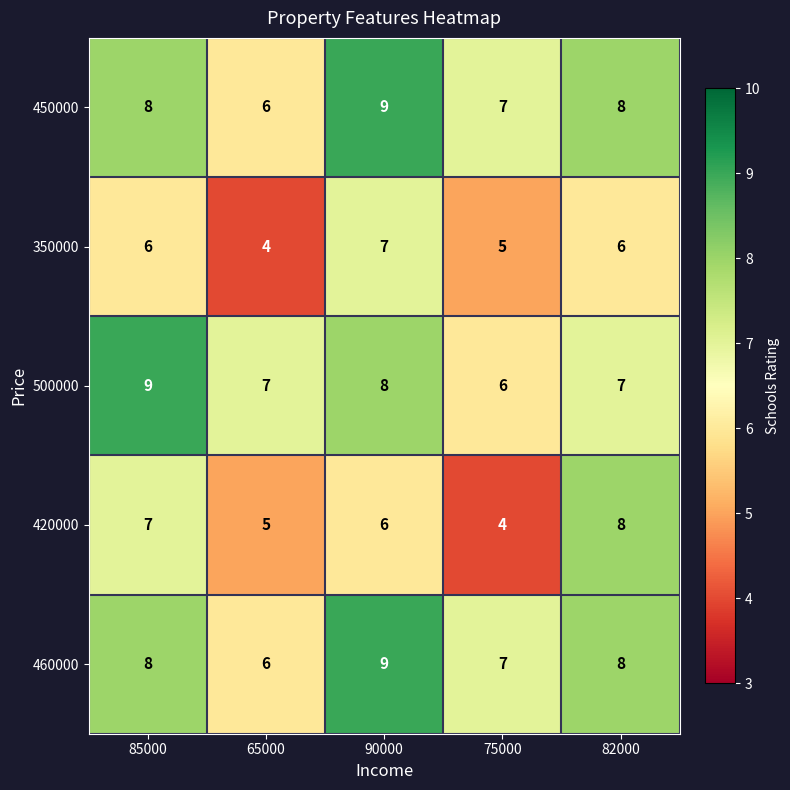

How many categories are shown in the chart?

5